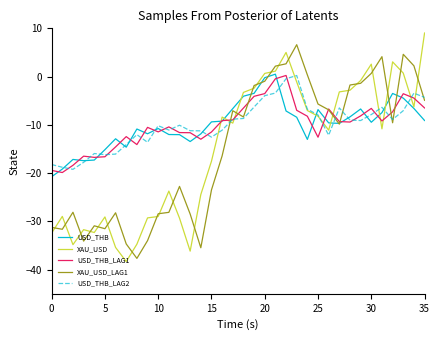

After their last crossing, which series has the higher values: XAU_USD or XAU_USD_LAG1?

XAU_USD